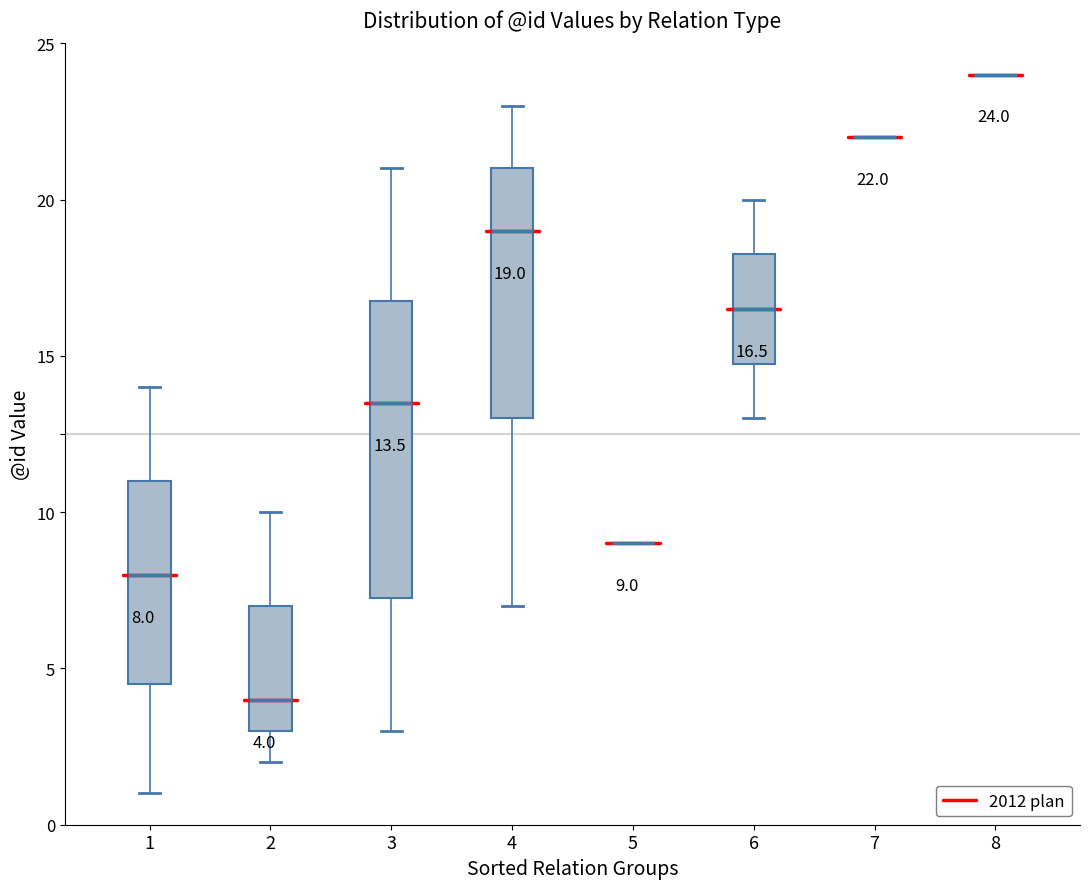

Comparing the boxes themselves (not the whiskers), which one is the tallest?

3